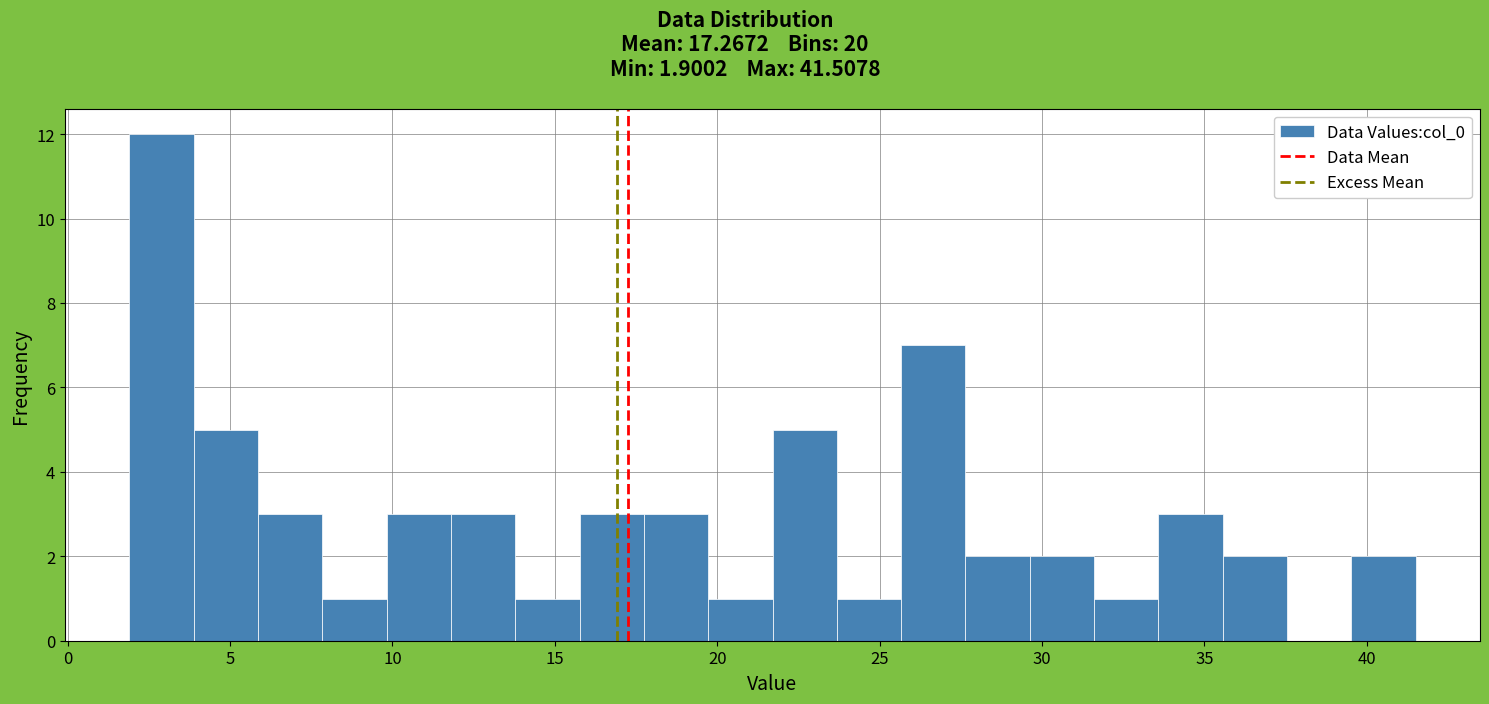

Read against the x-axis, roughly where is the centre of the tallest bar?

3.0